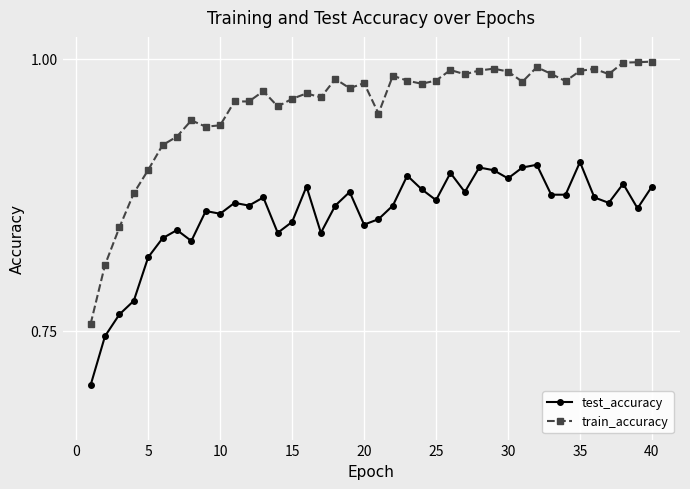

List the series in order of their peak value, highest first.

train_accuracy, test_accuracy